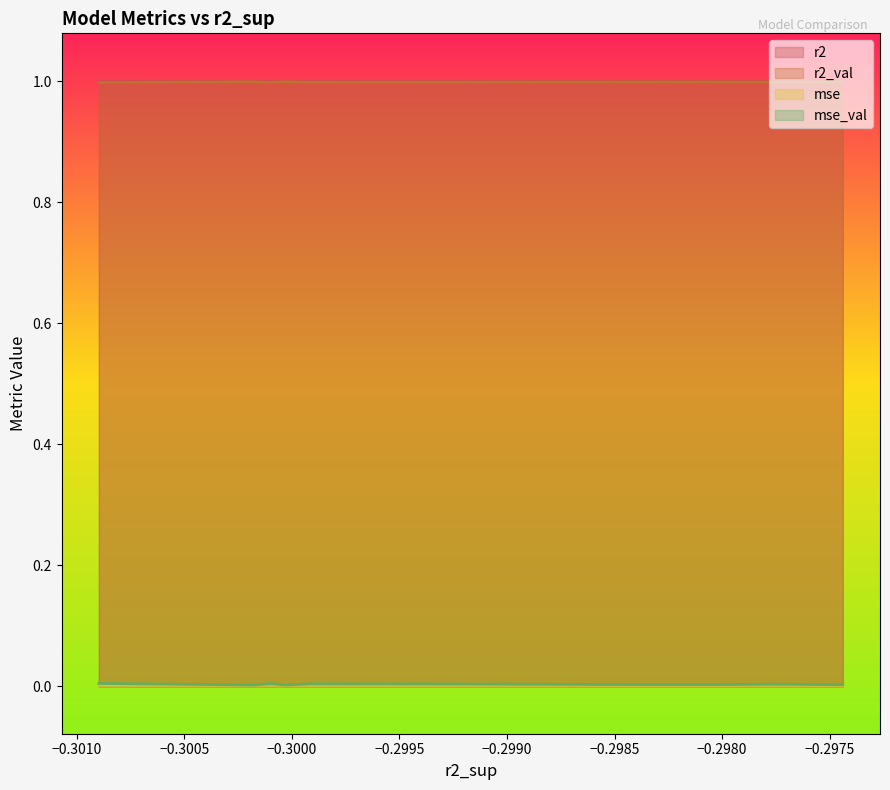

How many mse values are between 0 and 1?

10